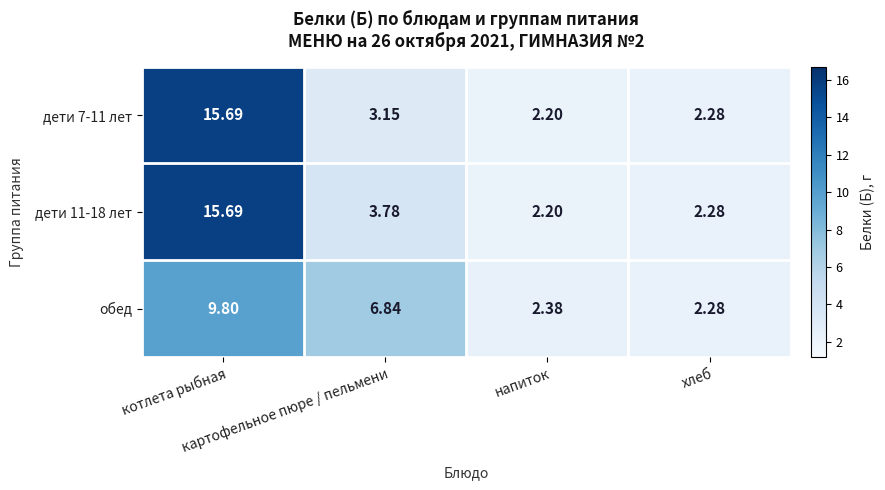

Which series has the largest total across all categories?

дети 11-18 лет